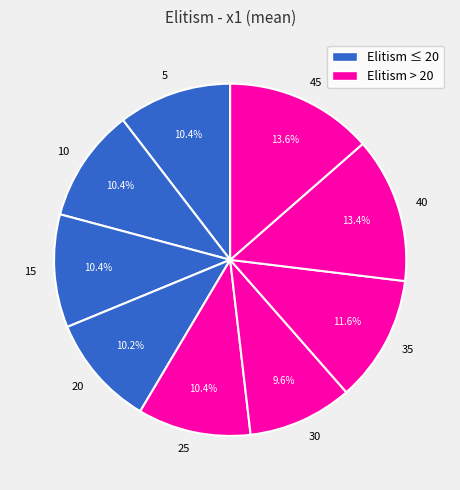

What is the ratio of the value at 25 to the value at 40?

0.8